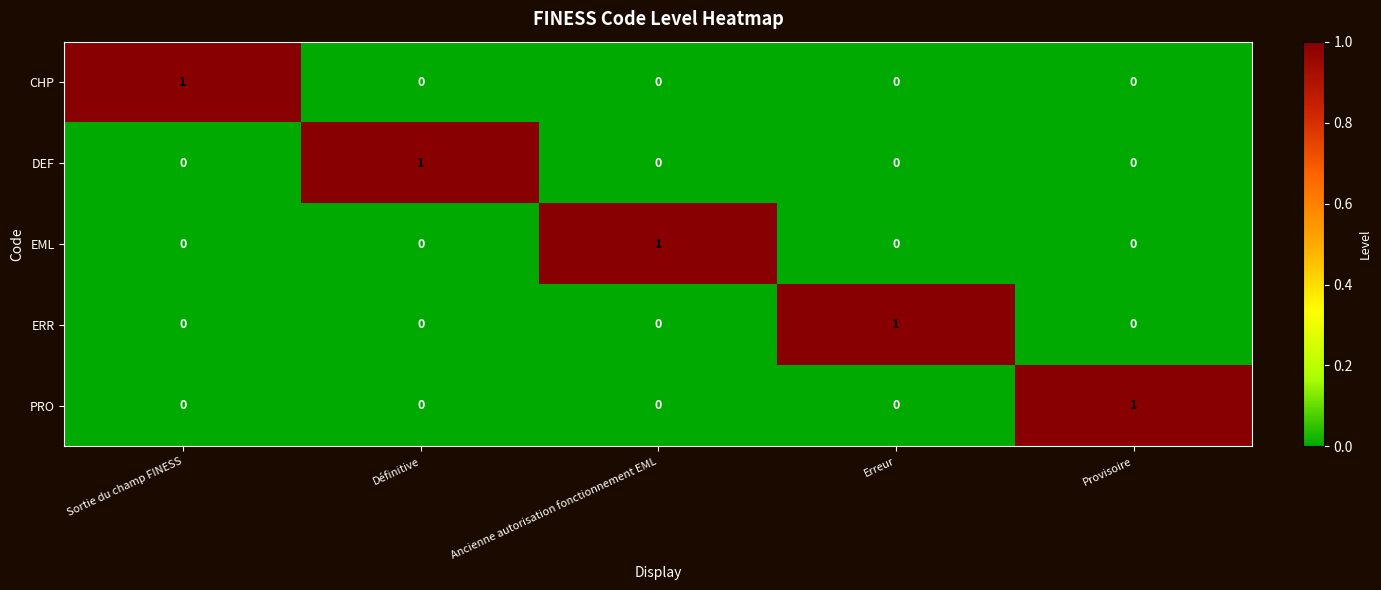

True or false: PRO has a value of 2 at Provisoire.

False